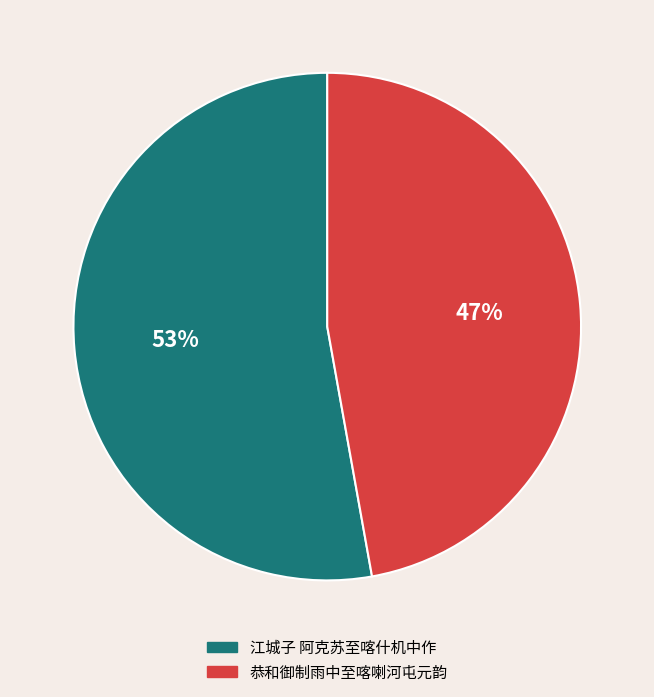

How many slices are in this pie chart?

2